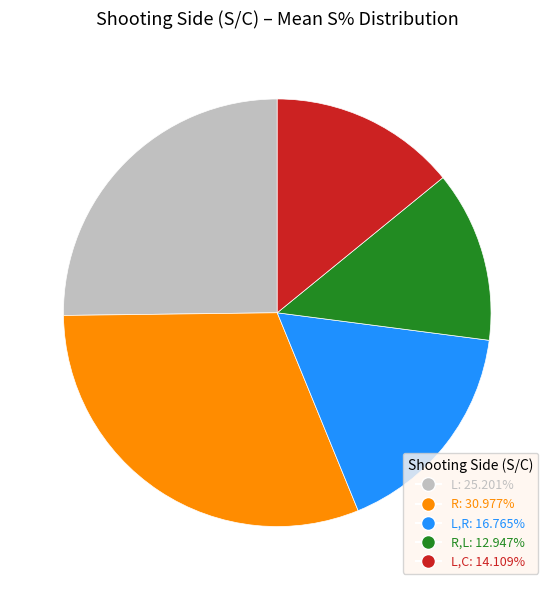

Does L: 25.201% represent more than half of the total?

No